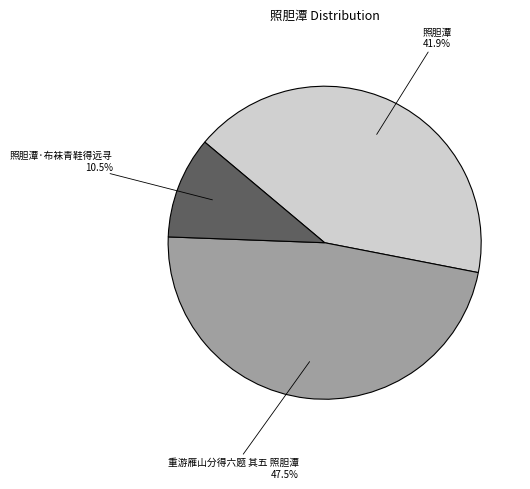

How many segments does this pie chart have?

3